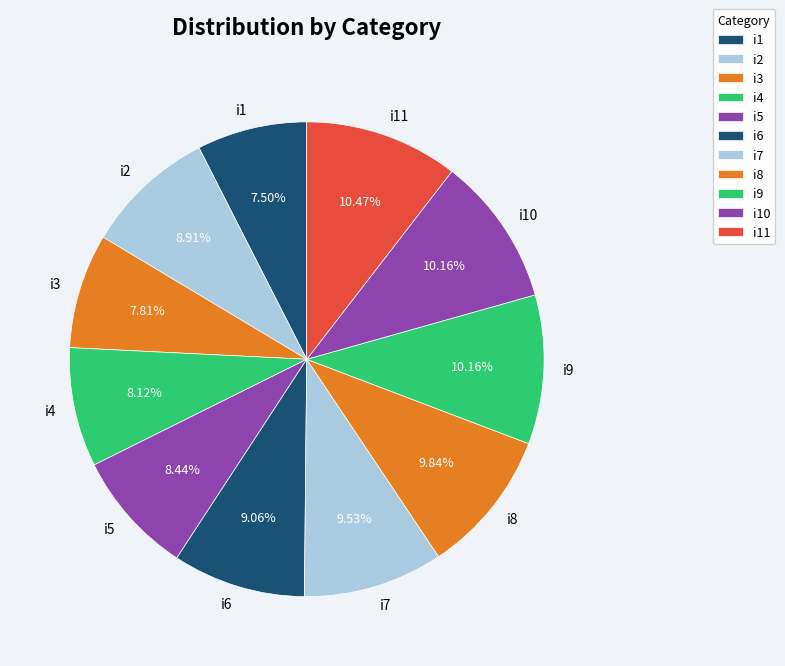

Does any single category account for the majority?

No